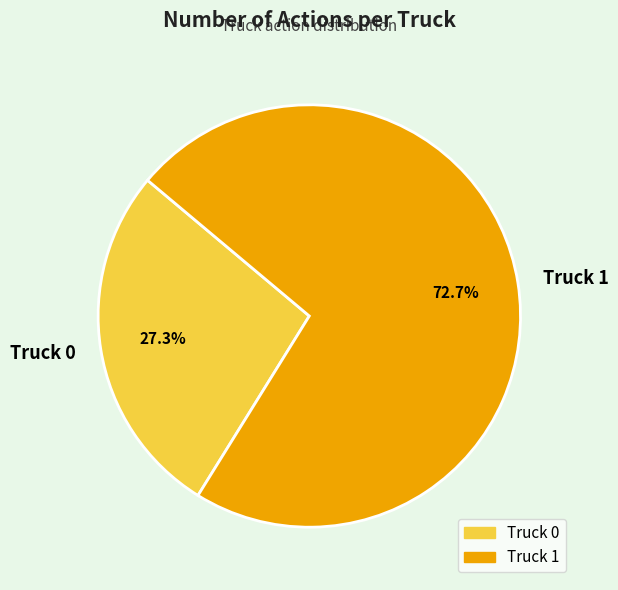

What is the total percentage of Truck 0 and Truck 1?

100.0%